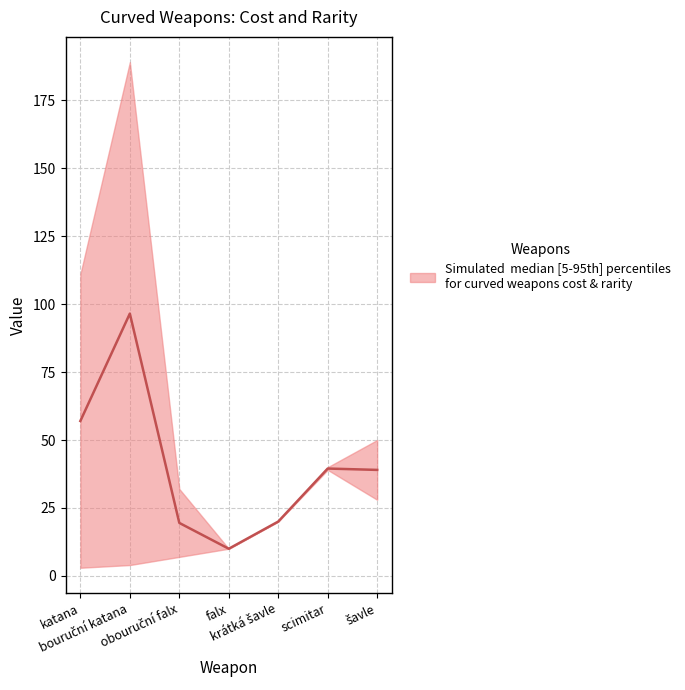

What is the label of the 7th point from the left?

šavle